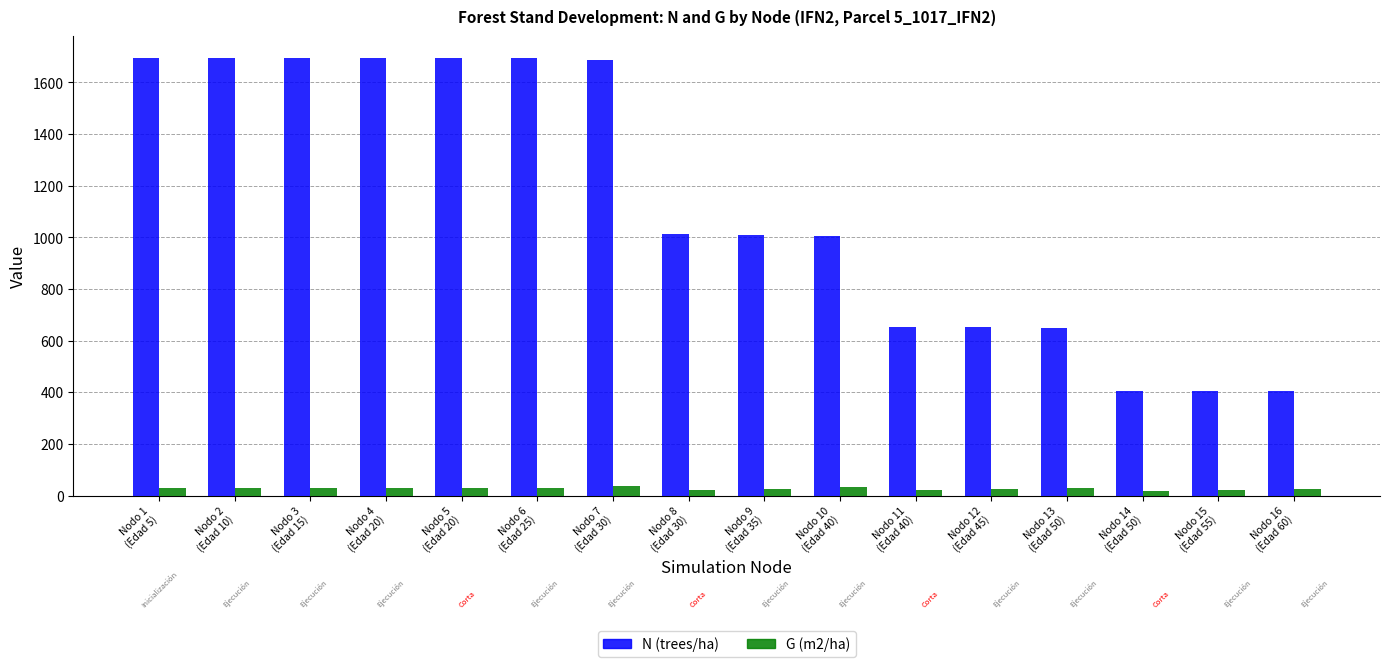

What are all the series names shown in the legend?

N (trees/ha), G (m2/ha)